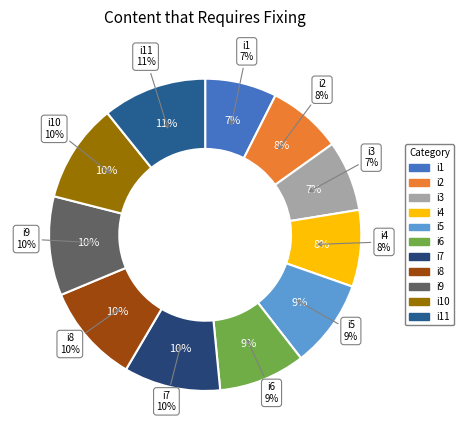

The i10 slice represents 10% of the pie. True or false?

True